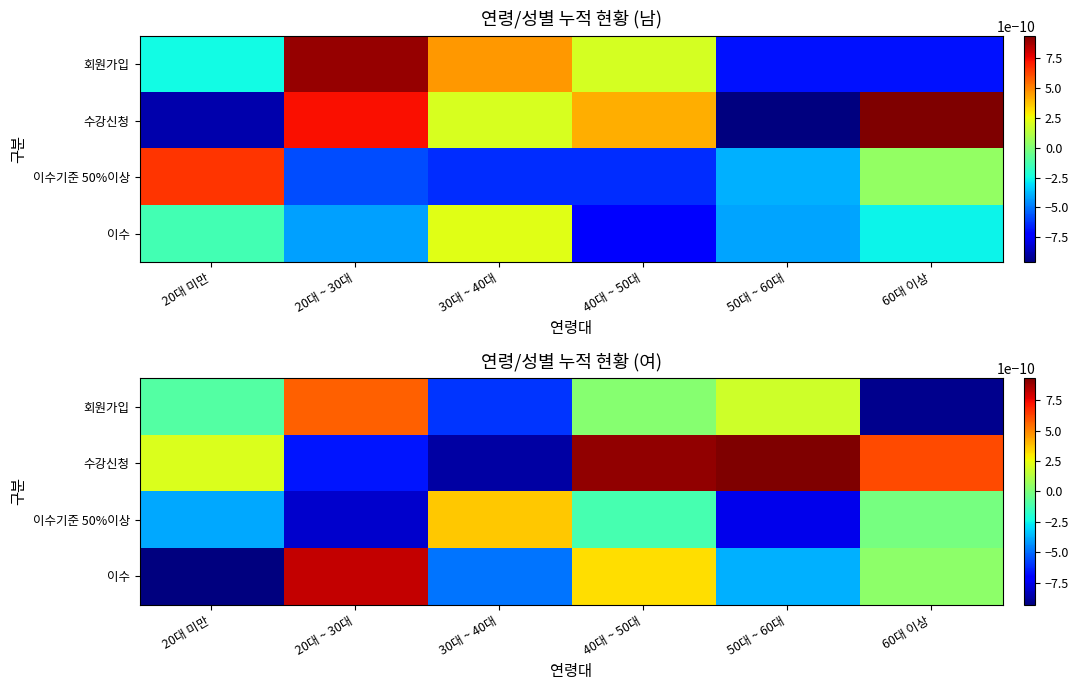

Which category has the highest value in the 회원가입 series?

20대 ~ 30대